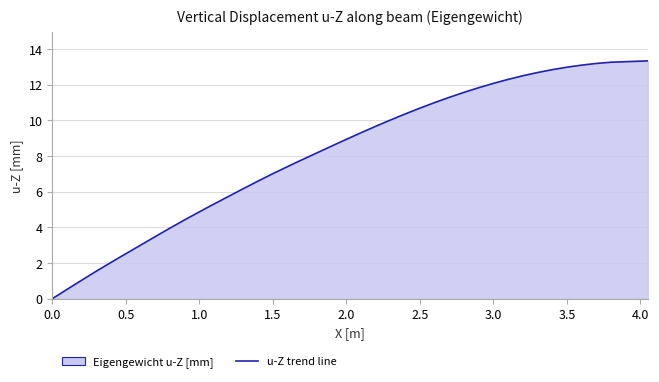

What is the greatest value displayed?

13.3